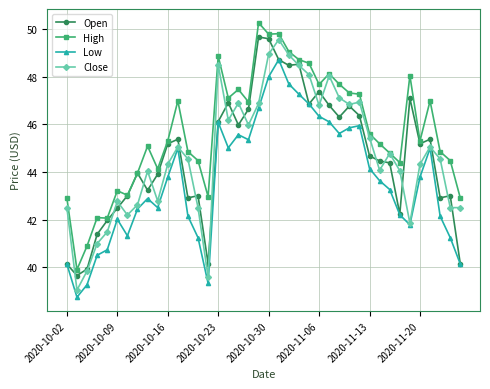

What are all the series names shown in the legend?

Open, High, Low, Close